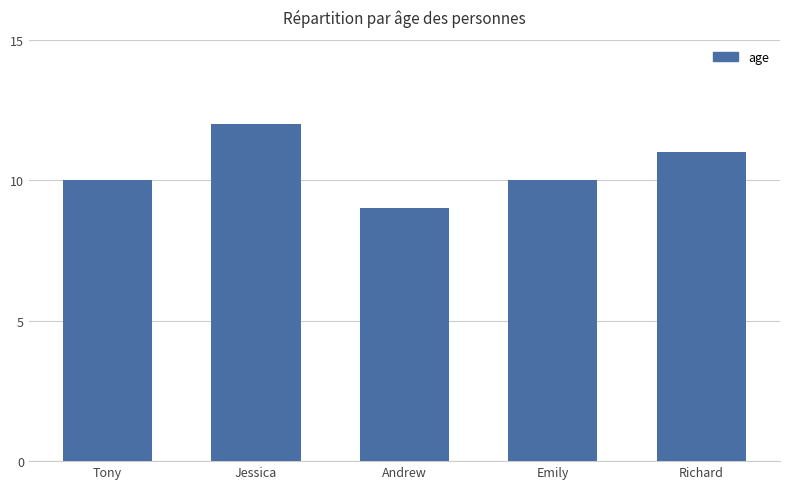

What position from the left is Andrew?

3